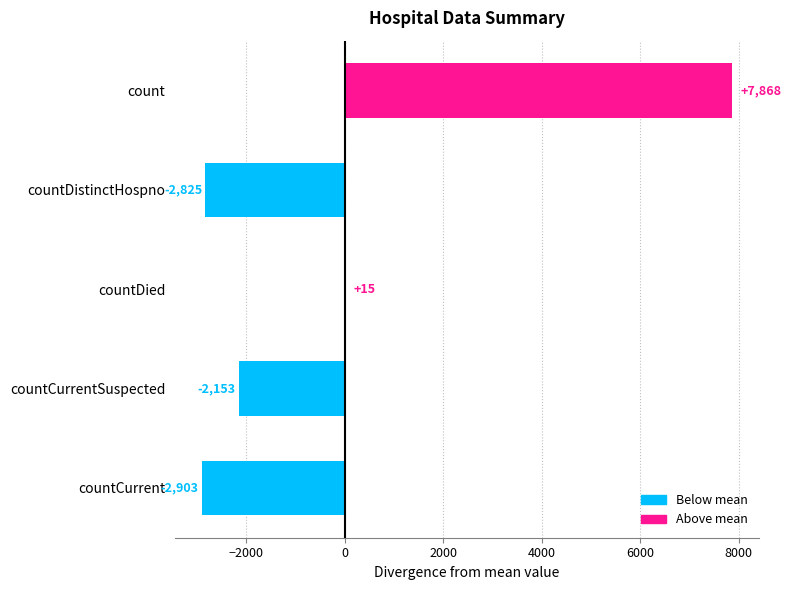

Is it true that the value at countCurrentSuspected is -2153.4?

True